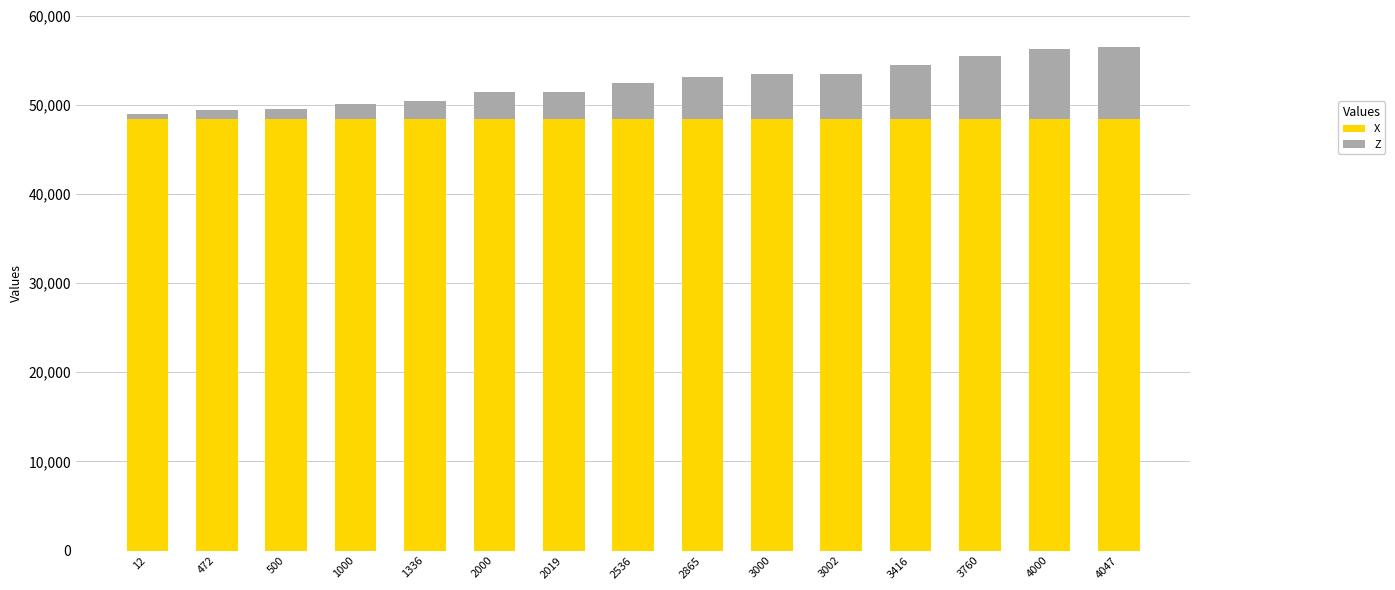

What are all the series names shown in the legend?

X, Z